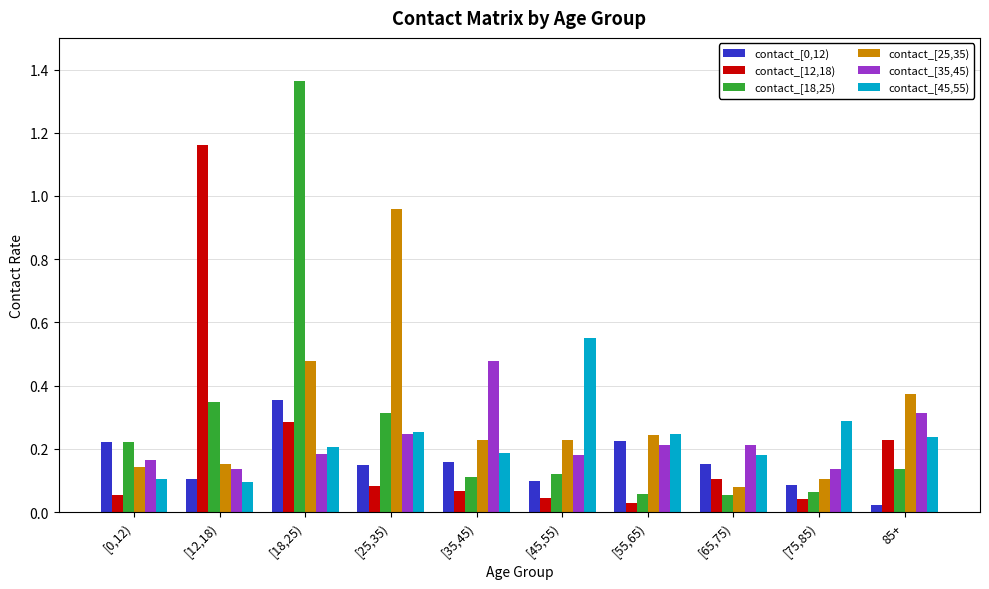

Which category has the highest value in the contact_[12,18) series?

[12,18)